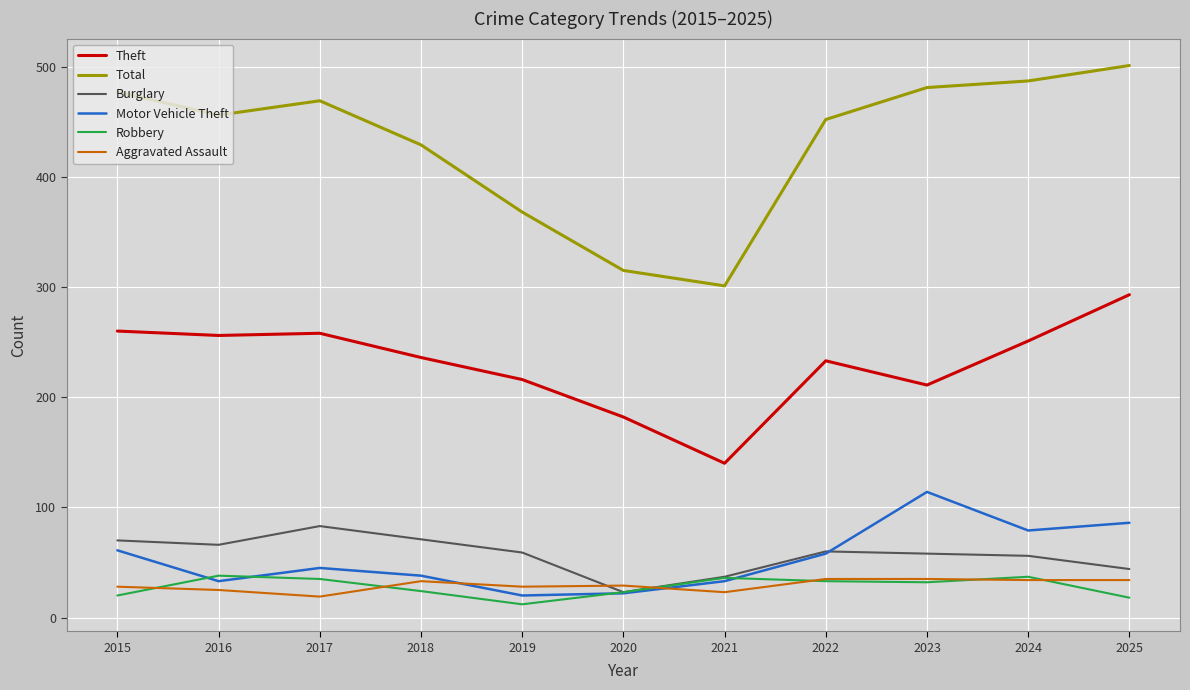

True or false: Robbery and Total intersect in this chart.

False